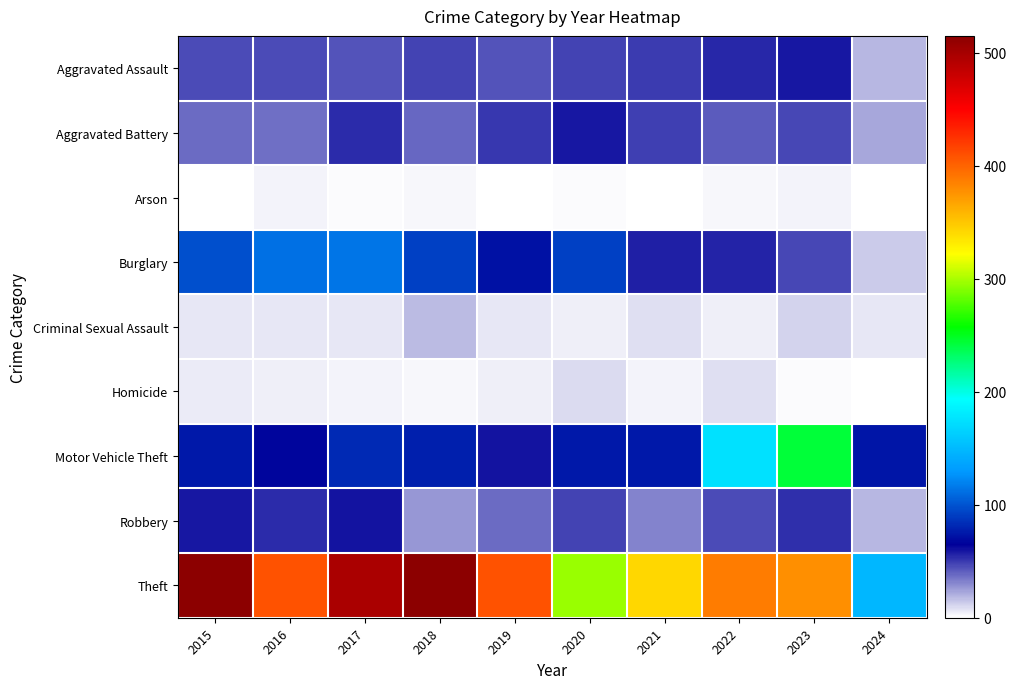

Which series has the widest spread of values?

Theft